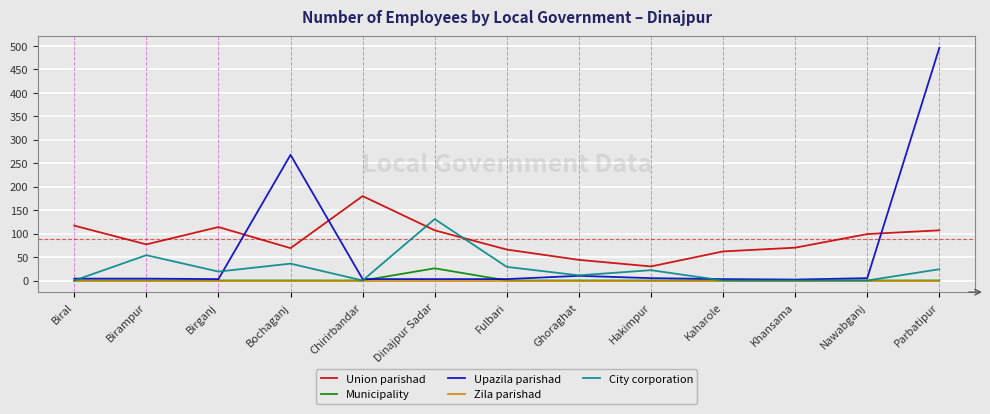

What is the approximate value of Union parishad at Khansama, to the nearest 50?

50